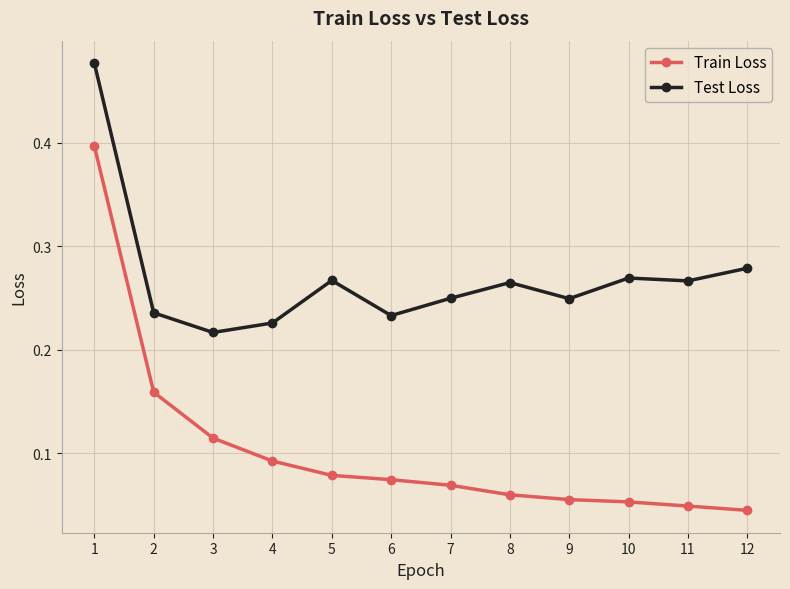

True or false: Train Loss and Test Loss intersect in this chart.

False